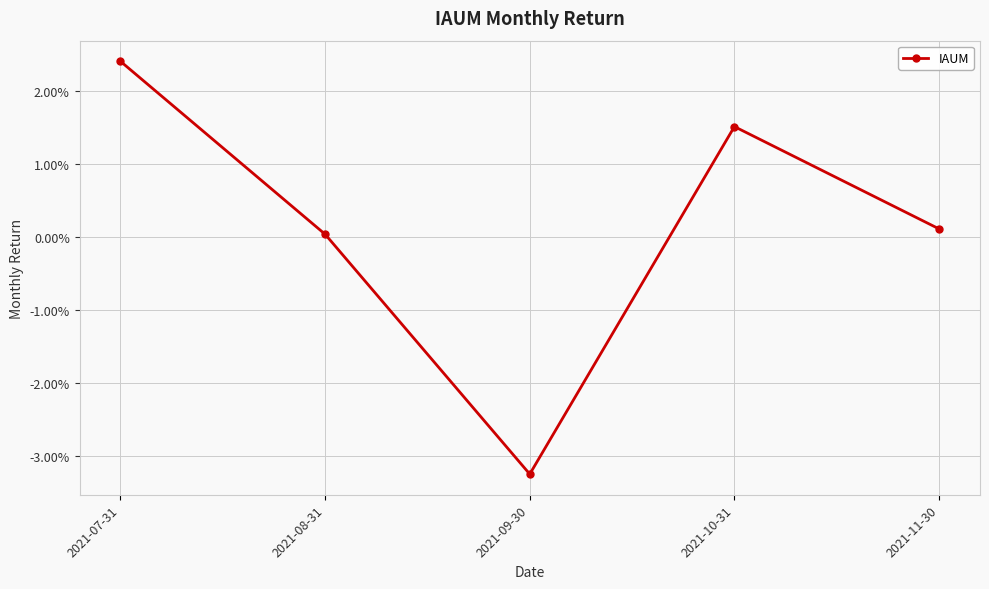

Does the chart have visible grid lines?

Yes